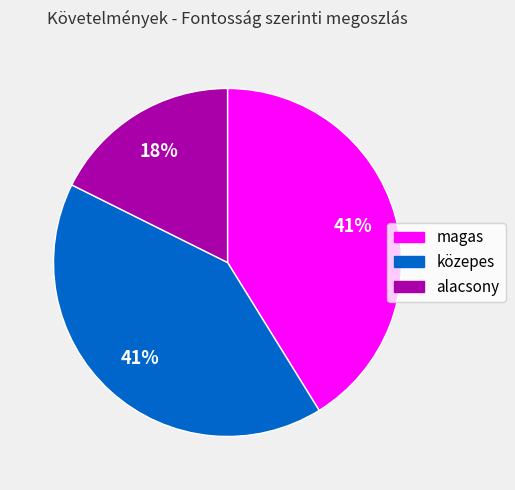

Which slice is the smallest?

alacsony